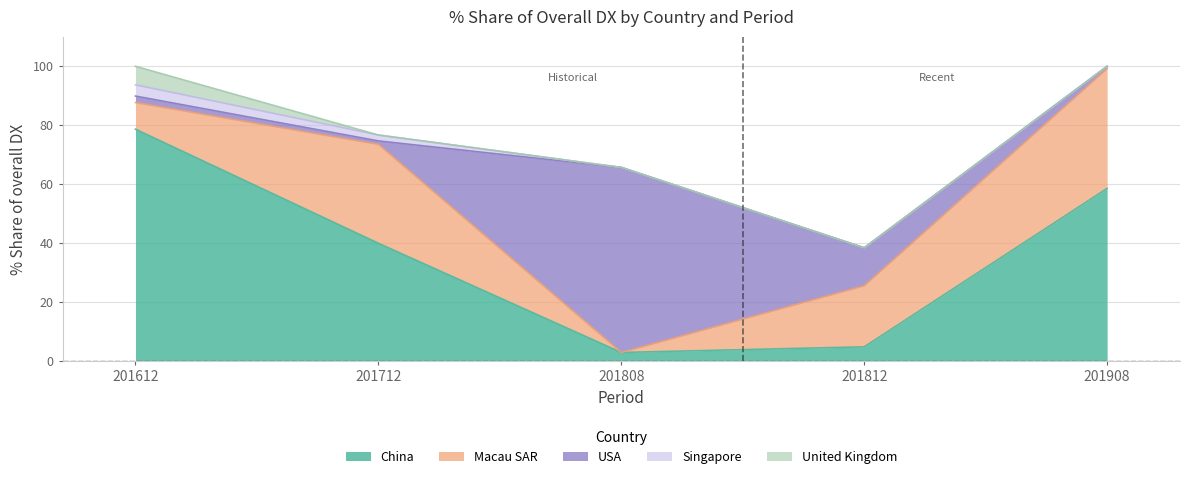

What is the maximum value shown in the chart?

78.7